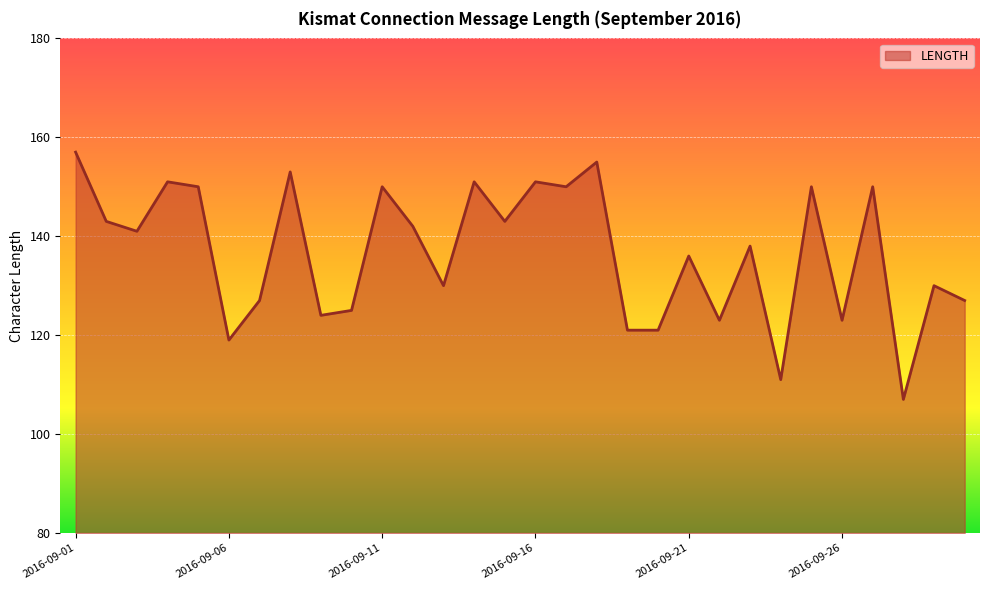

What is the maximum value shown in the chart?

157